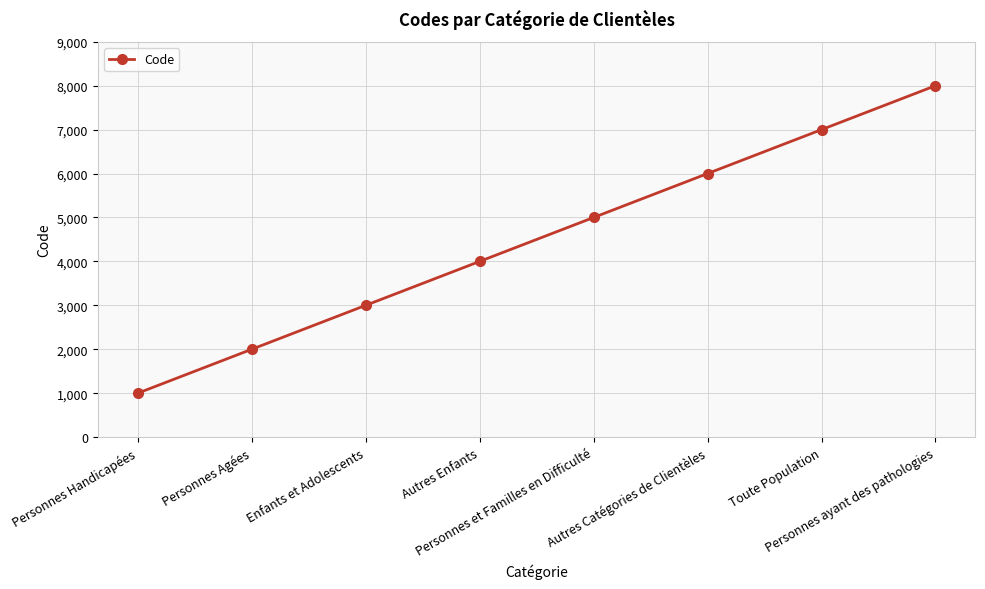

What is the smallest value displayed?

1000